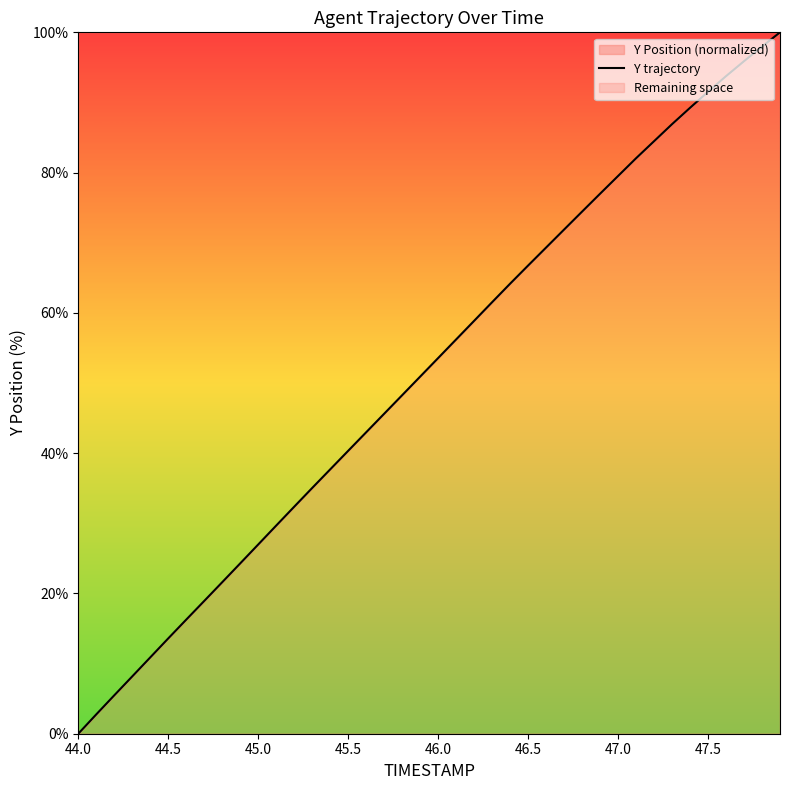

Which category has the lowest value across all series?

44.0